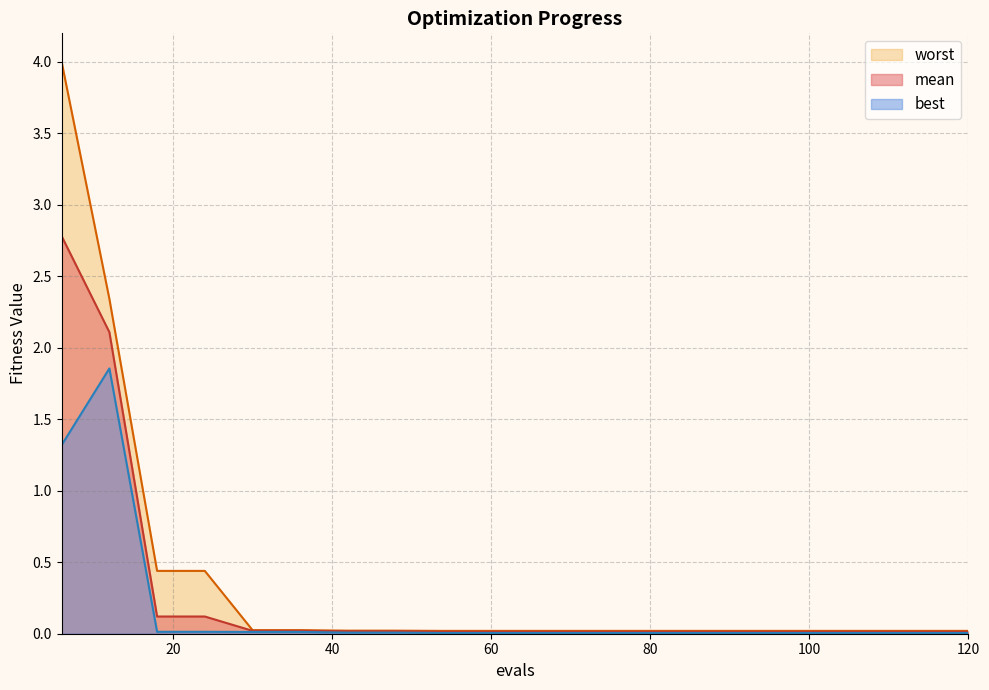

Between 6 and 24, which is larger?

6